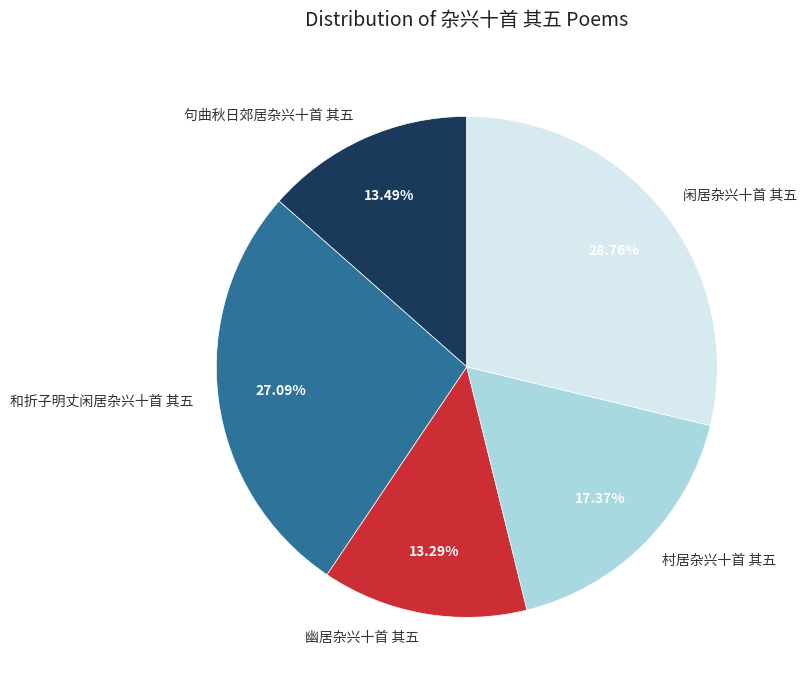

Does any single category account for the majority?

No